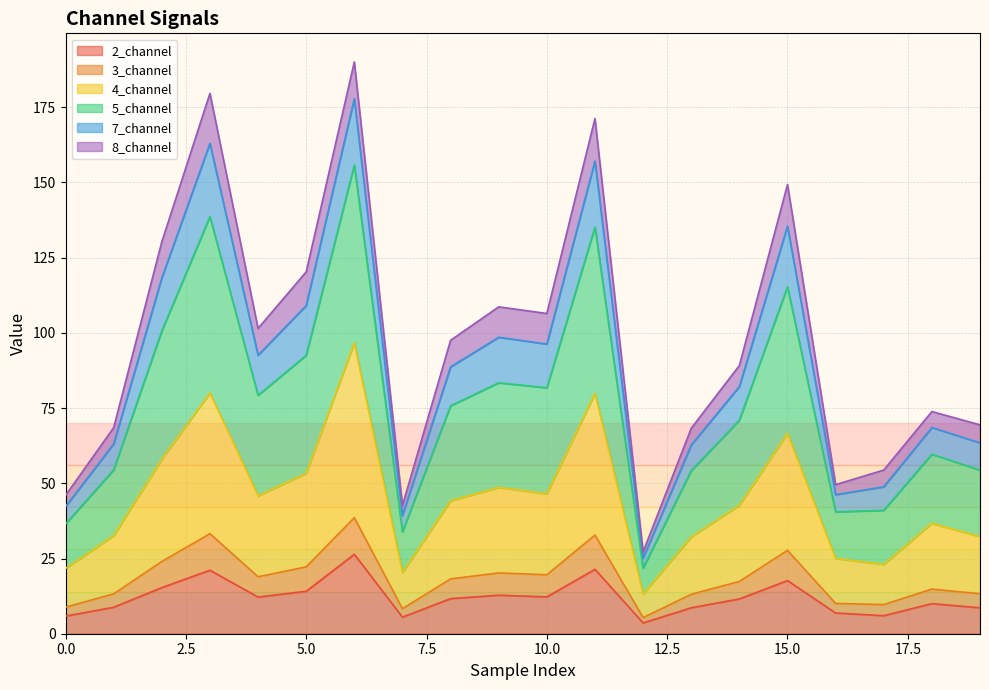

What is the maximum value for 2_channel?

26.4